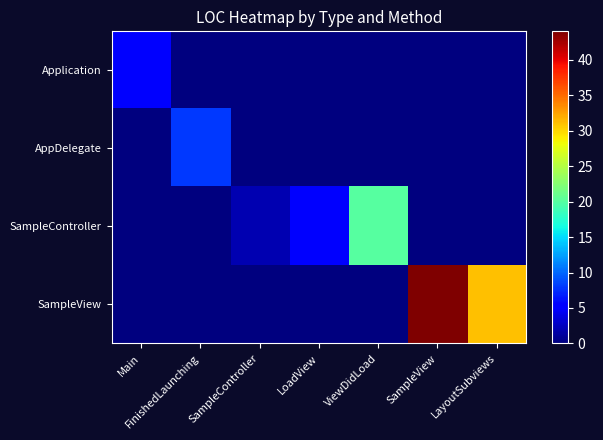

Rank the series by their maximum value, from lowest to highest.

Application, AppDelegate, SampleController, SampleView